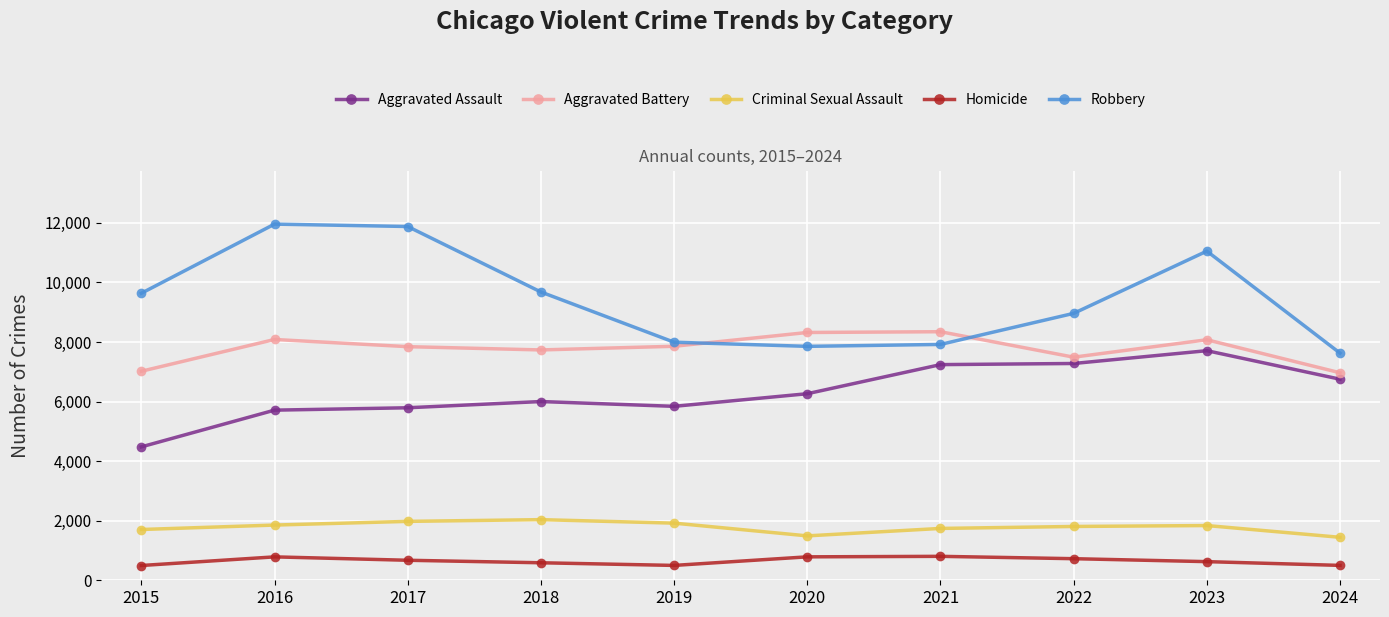

Rank the series by their maximum value, from highest to lowest.

Robbery, Aggravated Battery, Aggravated Assault, Criminal Sexual Assault, Homicide